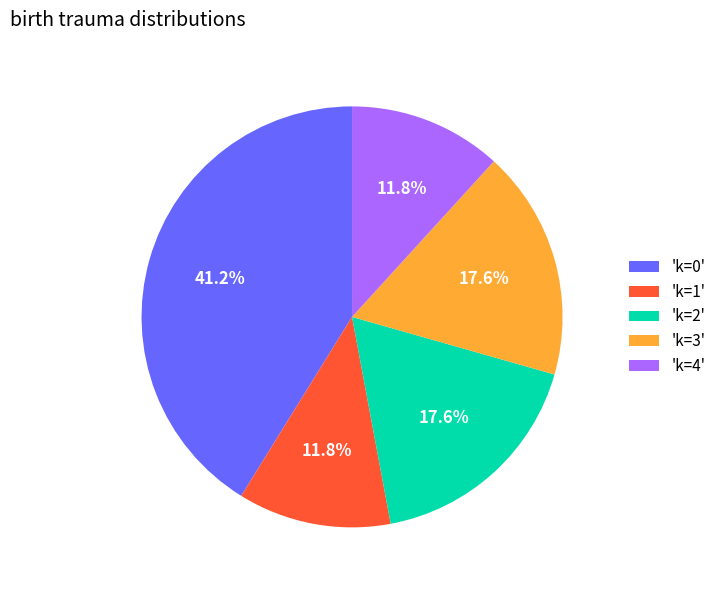

Between 'k=1' and 'k=0', which is larger?

'k=0'